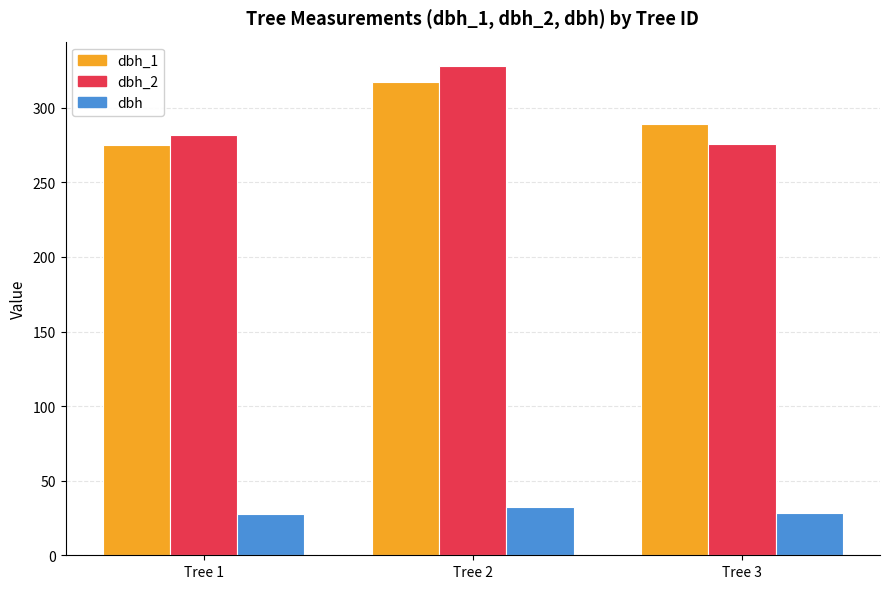

Which series has the largest range (max minus min)?

dbh_2